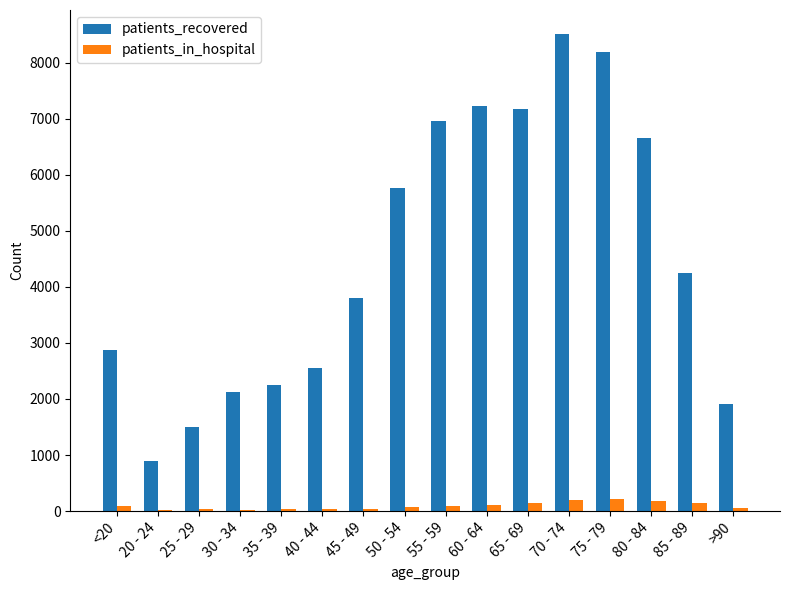

Between 40 - 44 and 60 - 64, which series saw the biggest shift?

patients_recovered